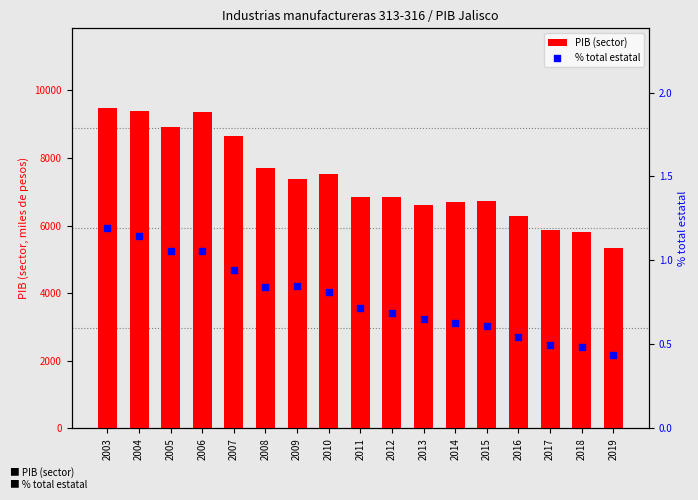

At which category is the sum across all series the highest?

2003